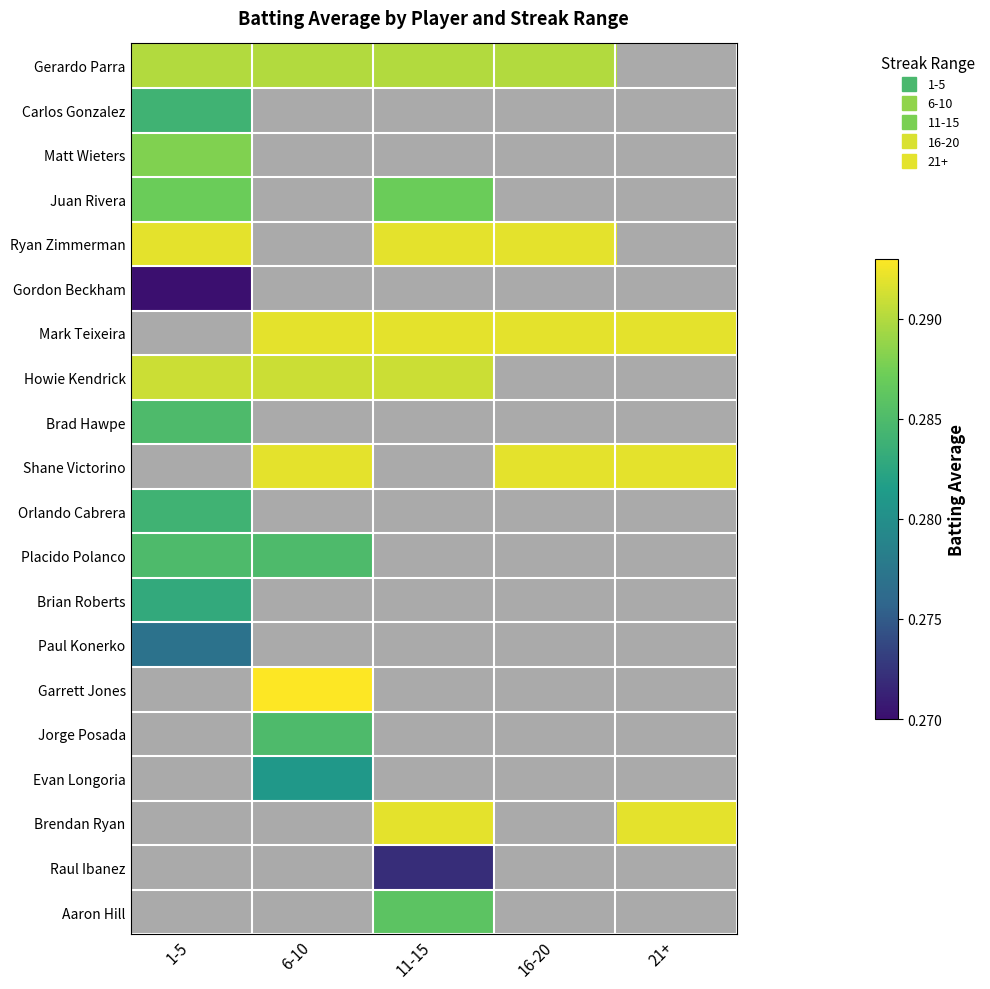

Is it true that Carlos Gonzalez equals 0.3 at 1-5?

True